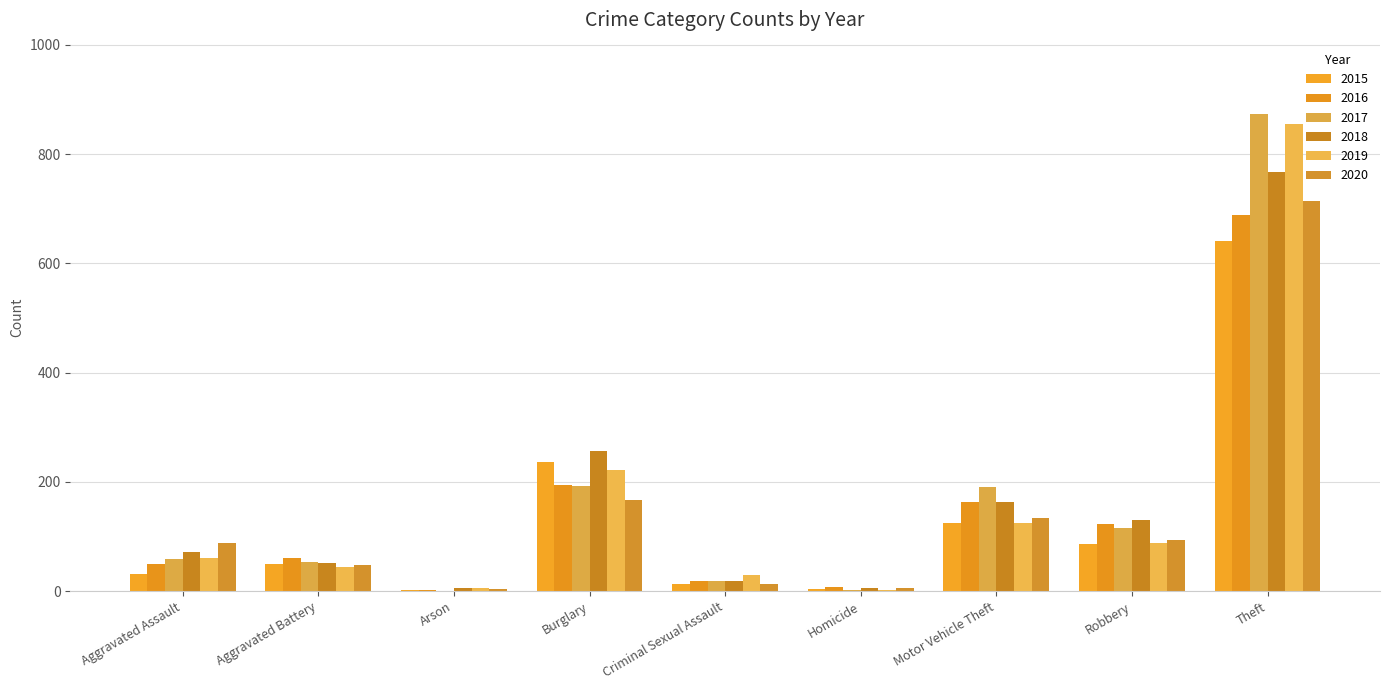

What is the spread (max minus min) of values at Aggravated Battery?

15